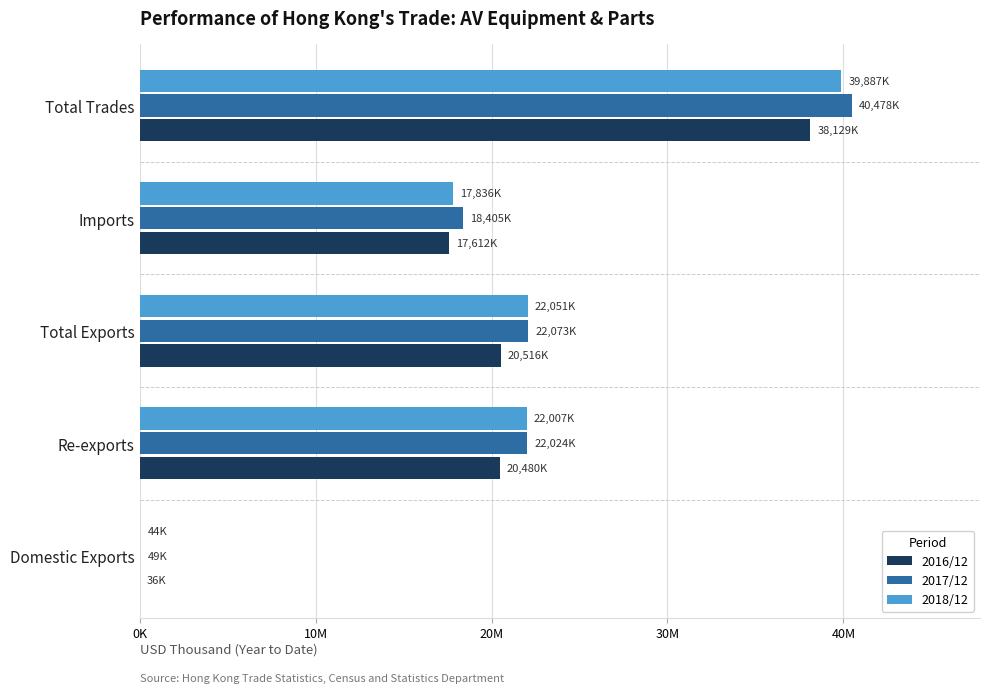

At which category is the sum across all series the highest?

Total Trades